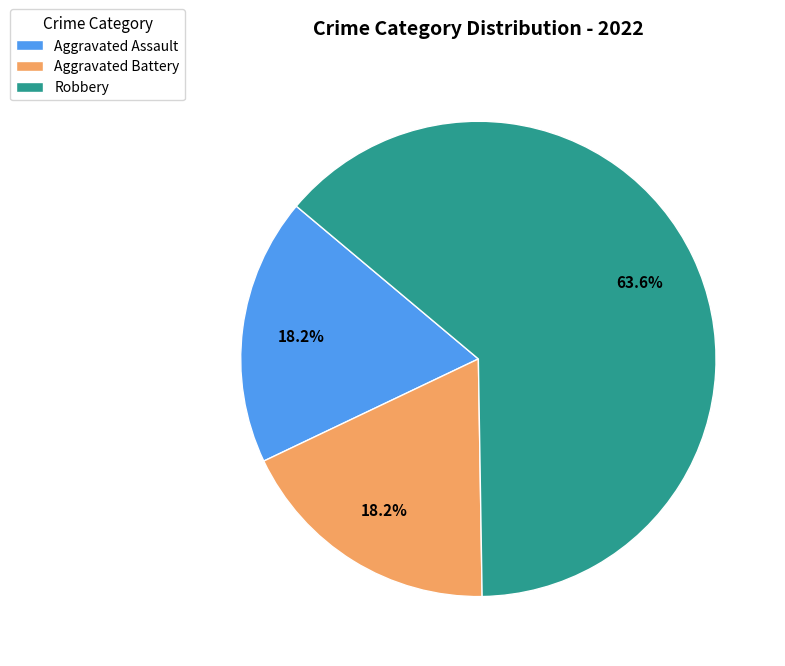

Is Robbery the majority of the pie?

Yes